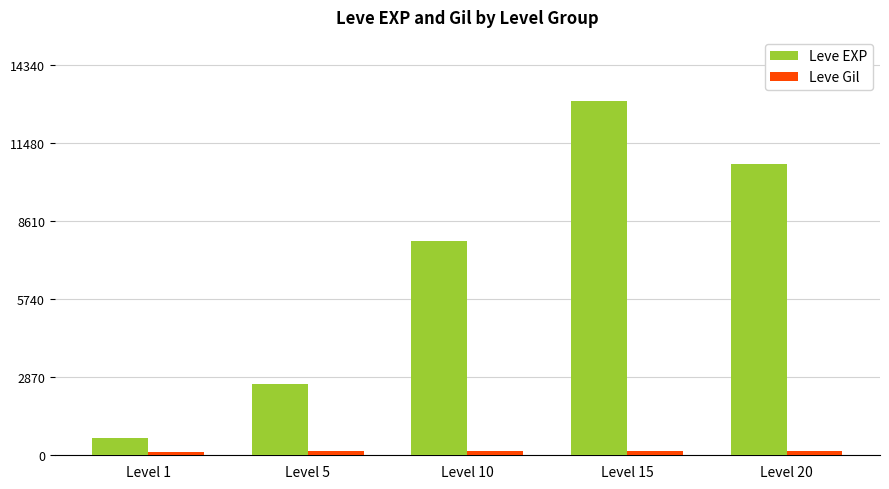

Are the bars horizontal?

No